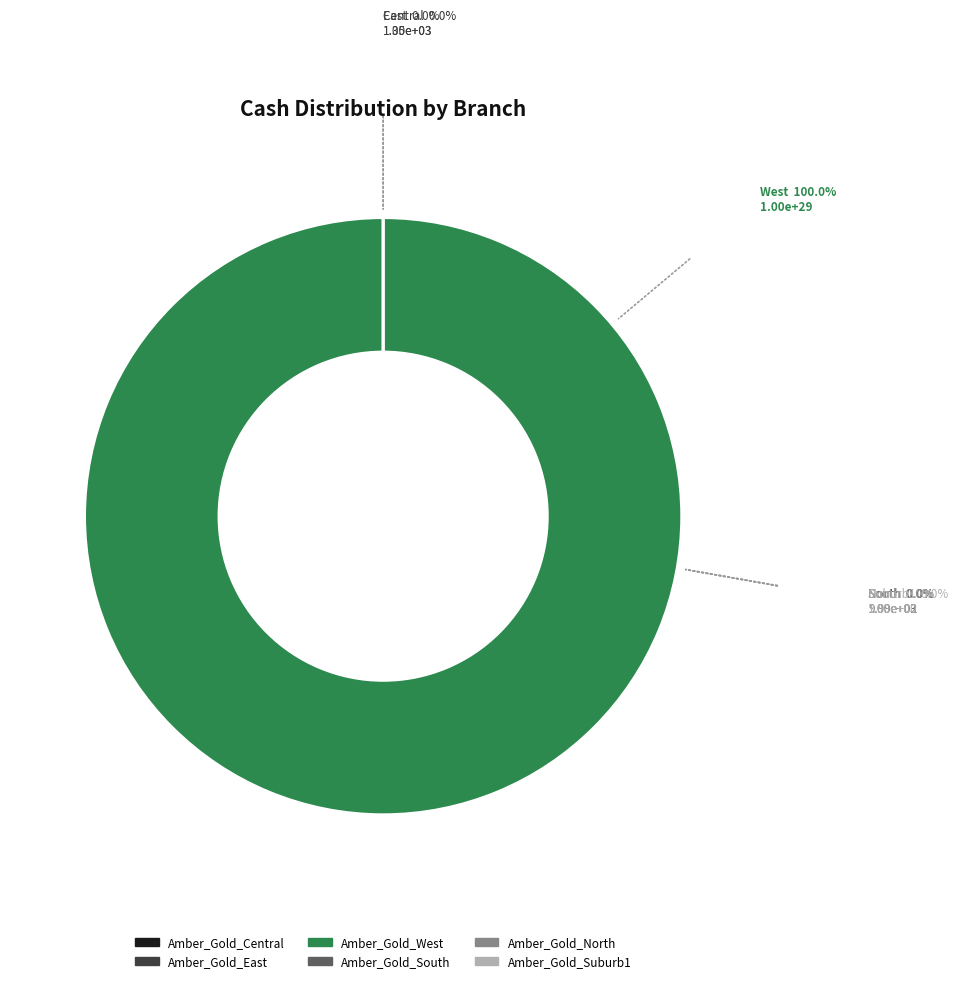

Which slice represents more than half of the pie?

Amber_Gold_West